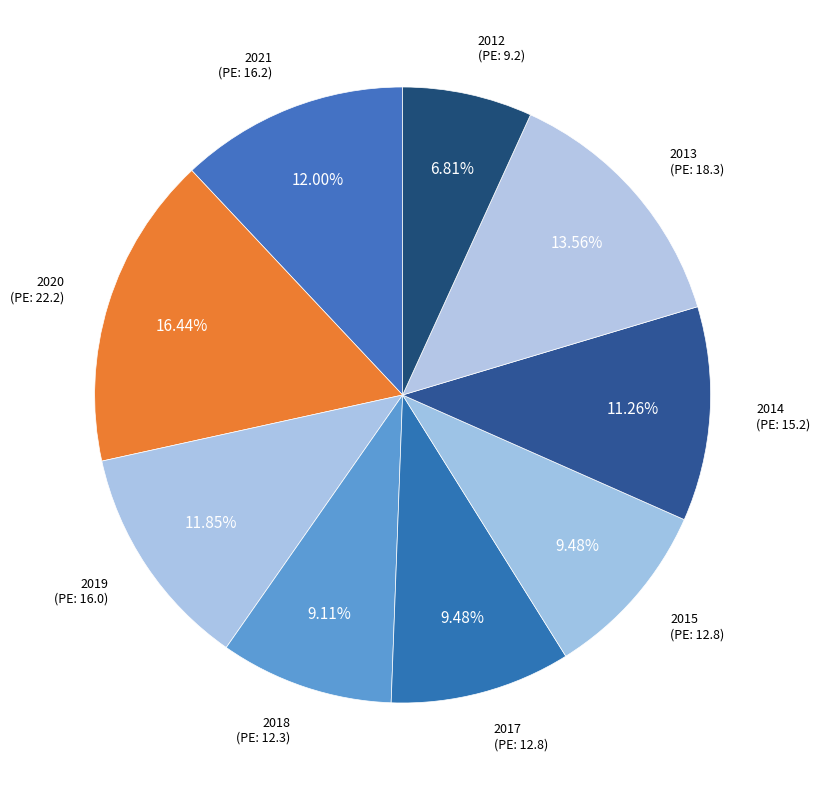

What portion of the pie excludes 2017?

90.5%